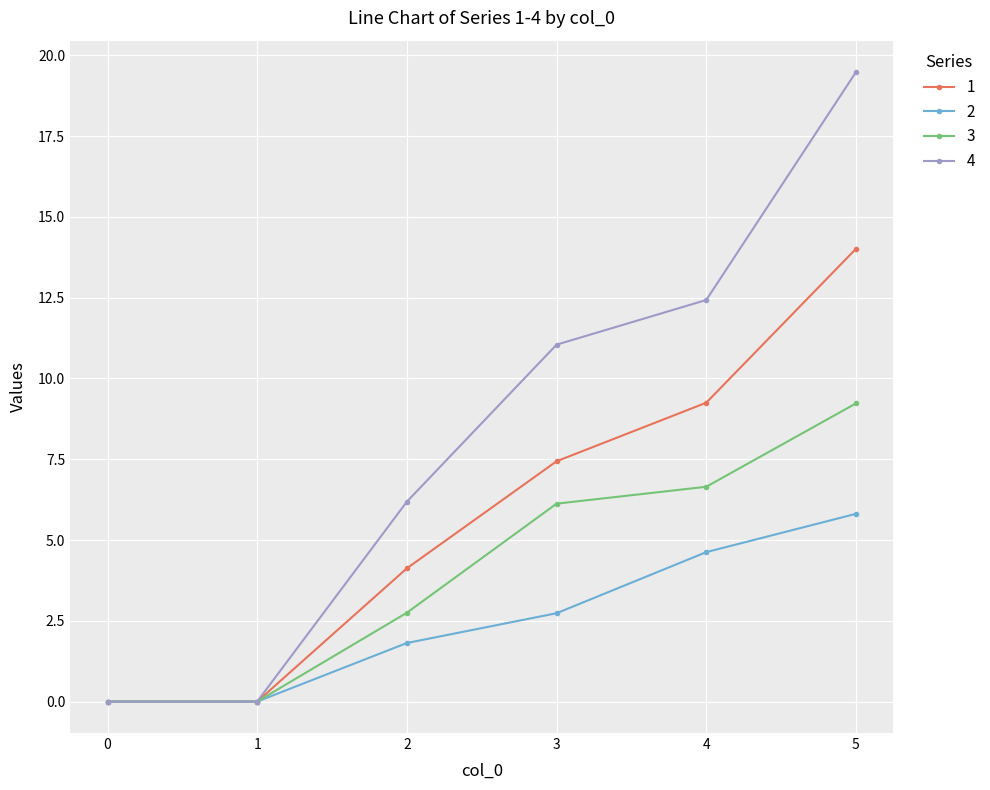

What is the value of the 1 point at the 3rd from the left?

4.1